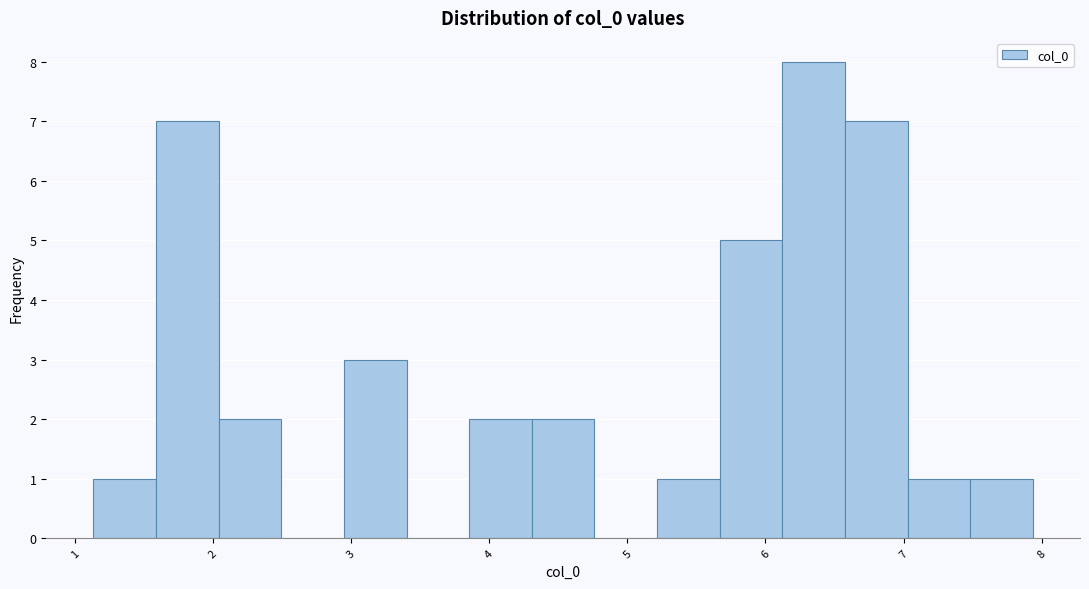

Reading left to right, transcribe this chart: for each bar, give the range it covers on the x-axis and its height. Neither the bar edges nor the heights are printed on the chart, so give them approximately, as read against the axes.

1.1 to 1.6: 1
1.6 to 2.0: 7
2.0 to 2.5: 2
2.5 to 2.9: 0
2.9 to 3.4: 3
3.4 to 3.9: 0
3.9 to 4.3: 2
4.3 to 4.8: 2
4.8 to 5.2: 0
5.2 to 5.7: 1
5.7 to 6.1: 5
6.1 to 6.6: 8
6.6 to 7.0: 7
7.0 to 7.5: 1
7.5 to 7.9: 1